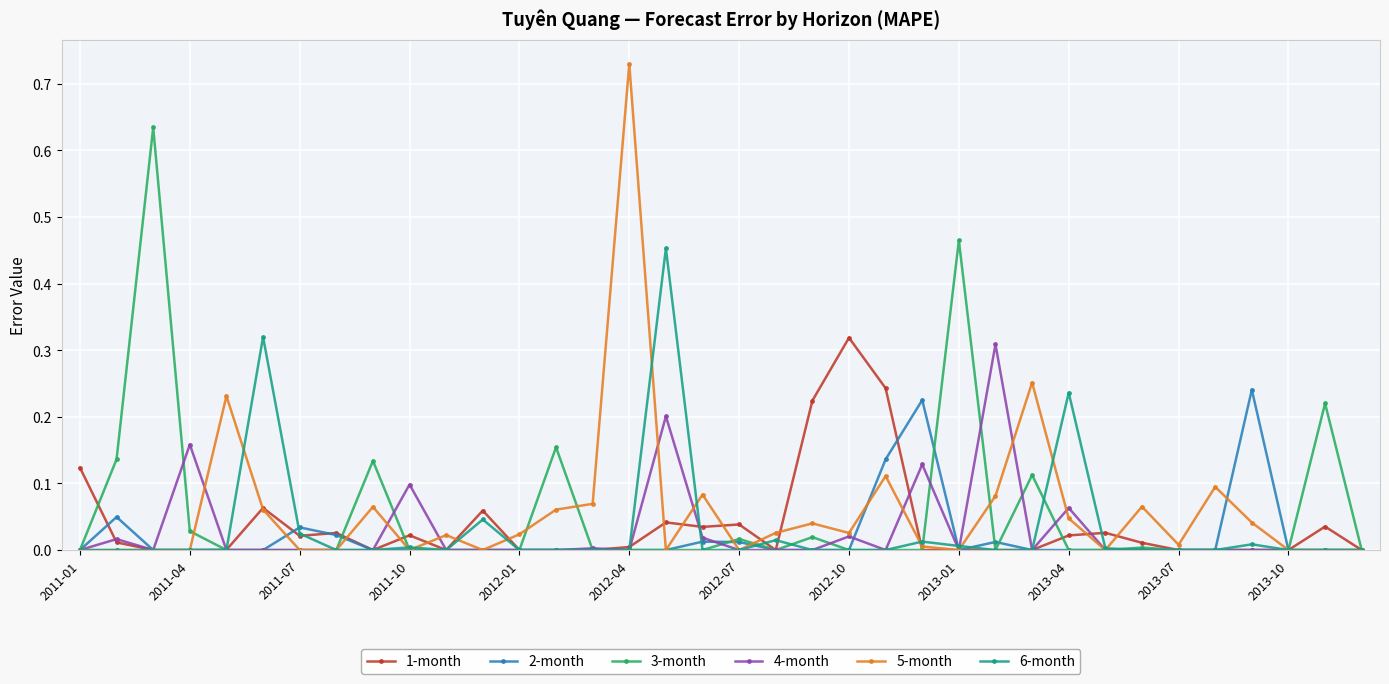

Which series ends up on top after the final intersection of 2-month and 1-month?

2-month